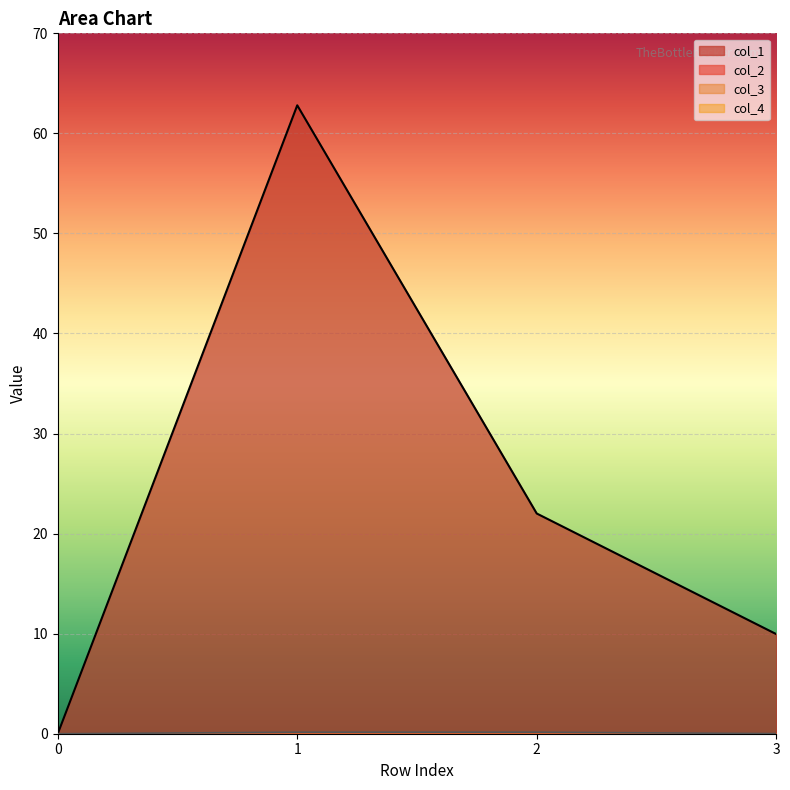

What is the total value across all series at 1?

63.0